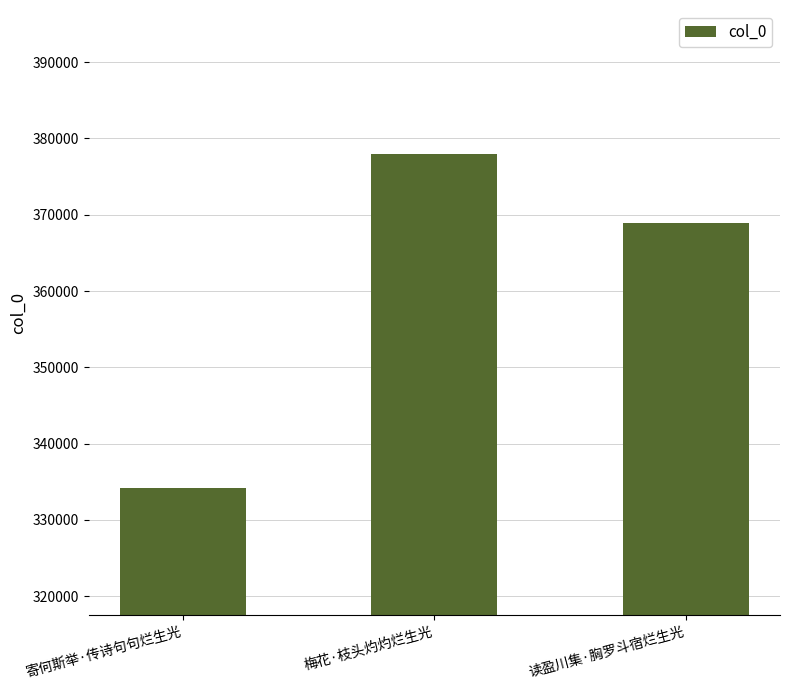

What is the smallest value displayed?

334231